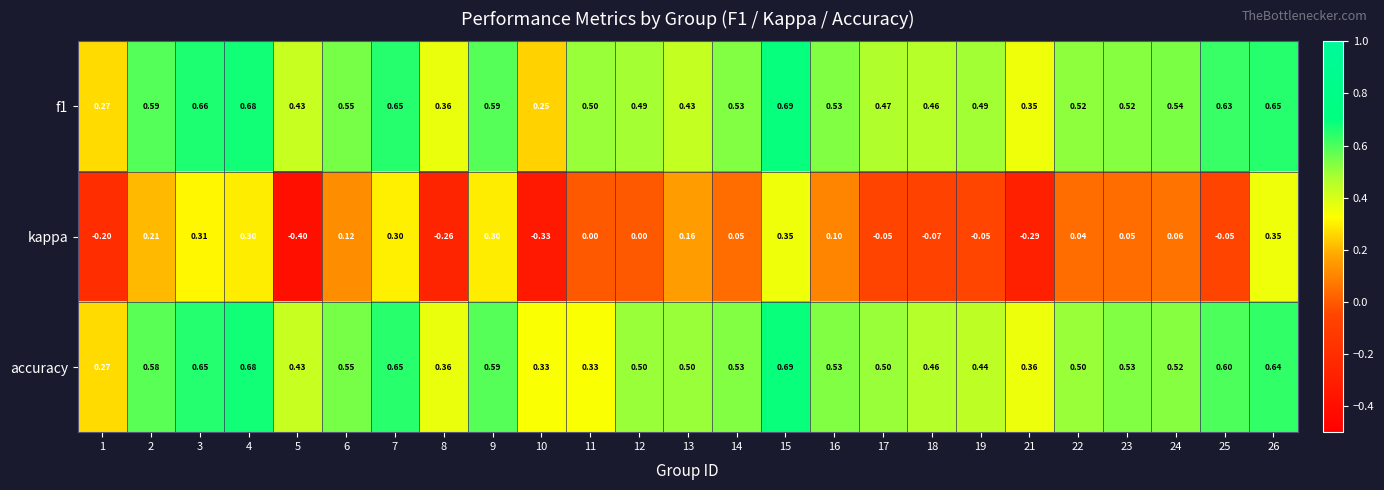

Which series has the widest spread of values?

kappa